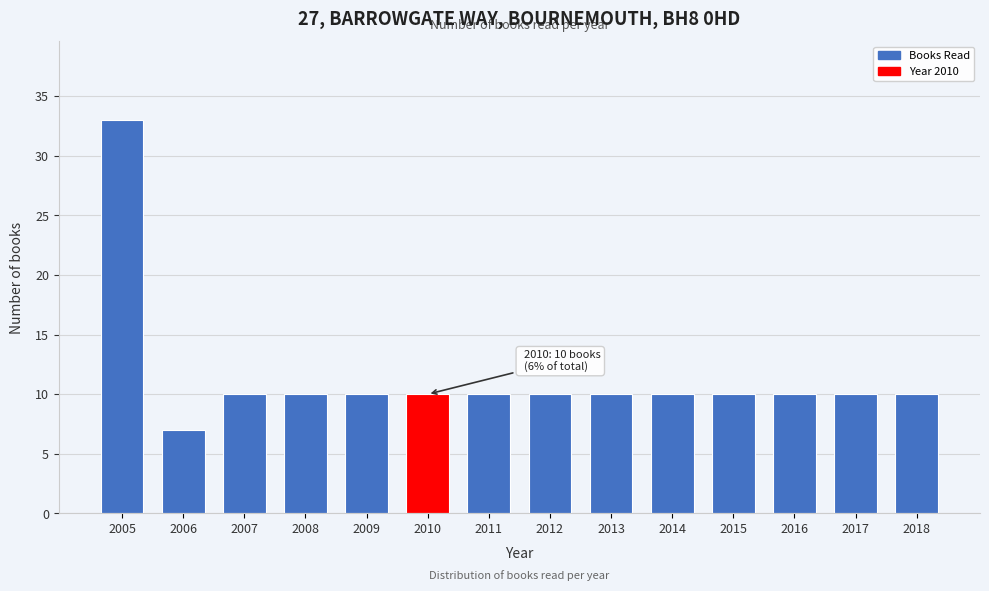

Reading left to right, list all the values displayed in this chart.

33	7	10	10	10	10	10	10	10	10	10	10	10	10